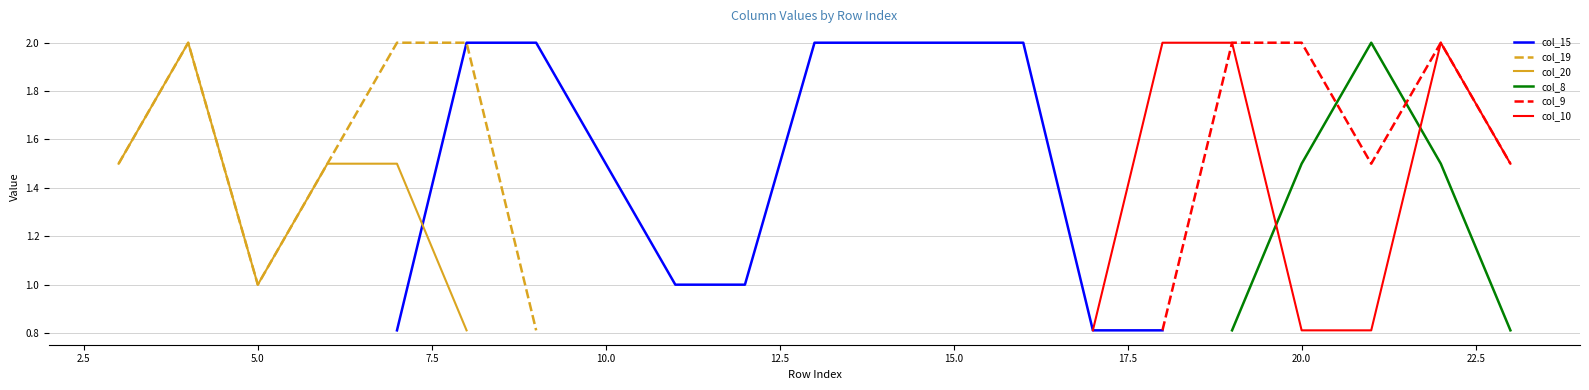

True or false: col_10 and col_15 intersect in this chart.

False